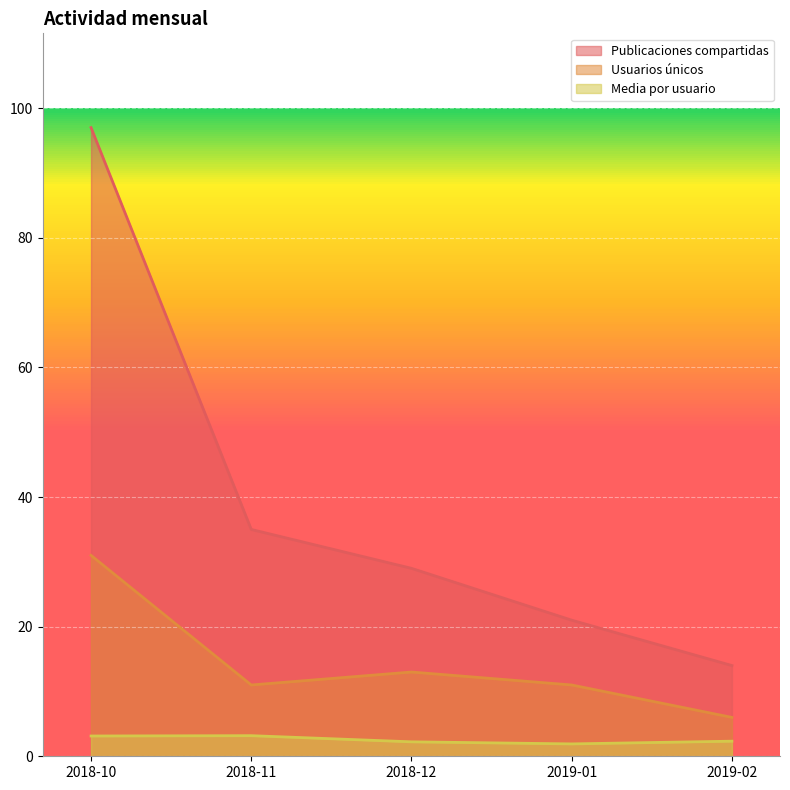

What is the approximate value of Publicaciones compartidas at 2018-11?

35.0